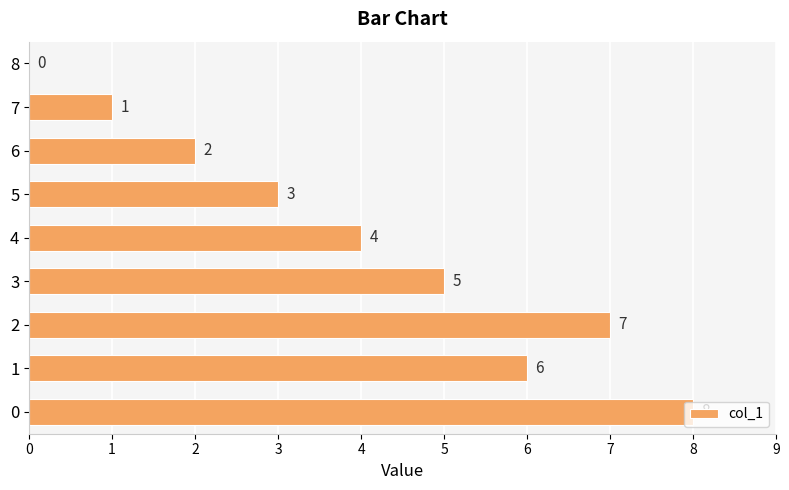

What is the greatest value displayed?

8